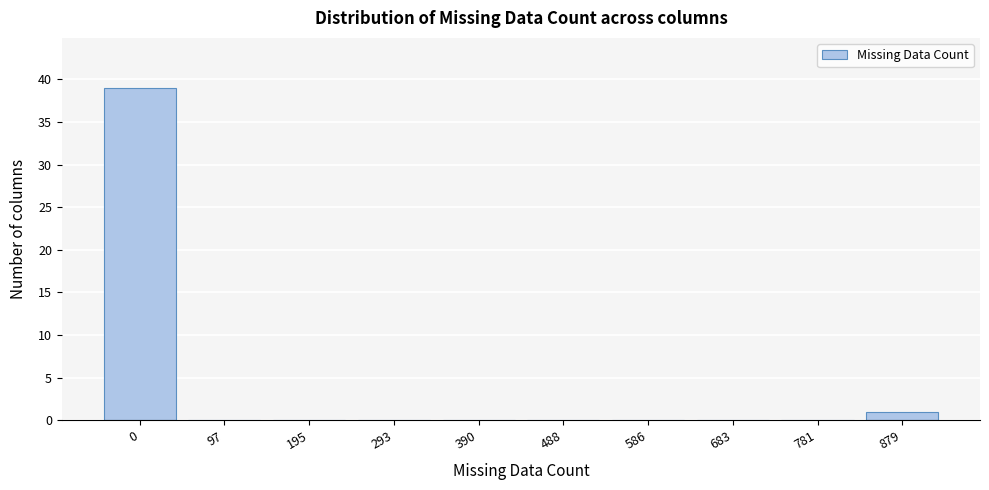

Reading left to right, extract all data points from this chart.

0=39	97=0	195=0	293=0	390=0	488=0	586=0	683=0	781=0	879=1